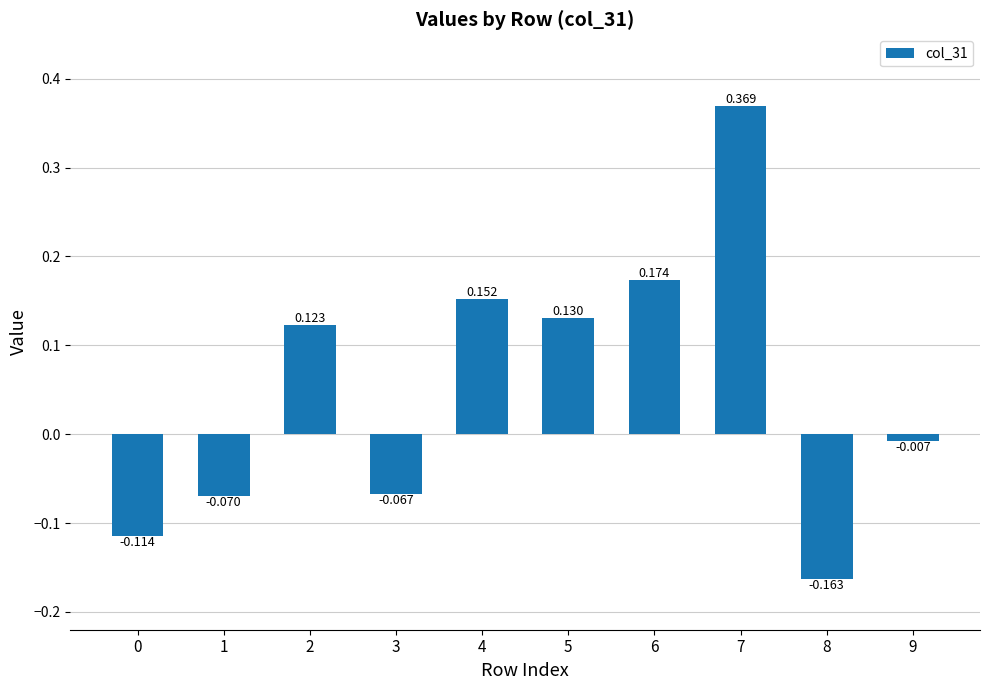

What is the difference between the maximum and minimum values?

0.5